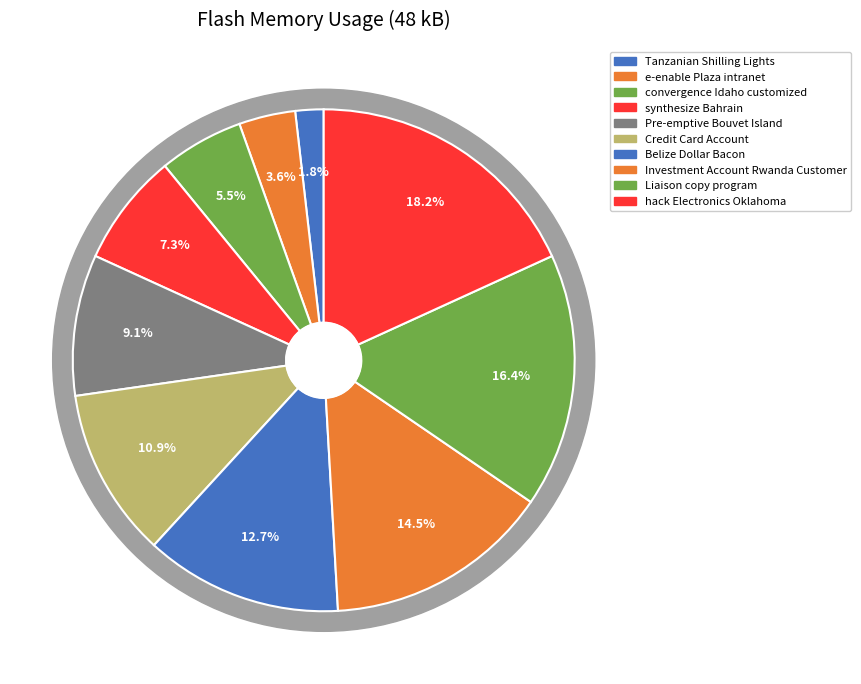

Which slice is the largest?

hack Electronics Oklahoma